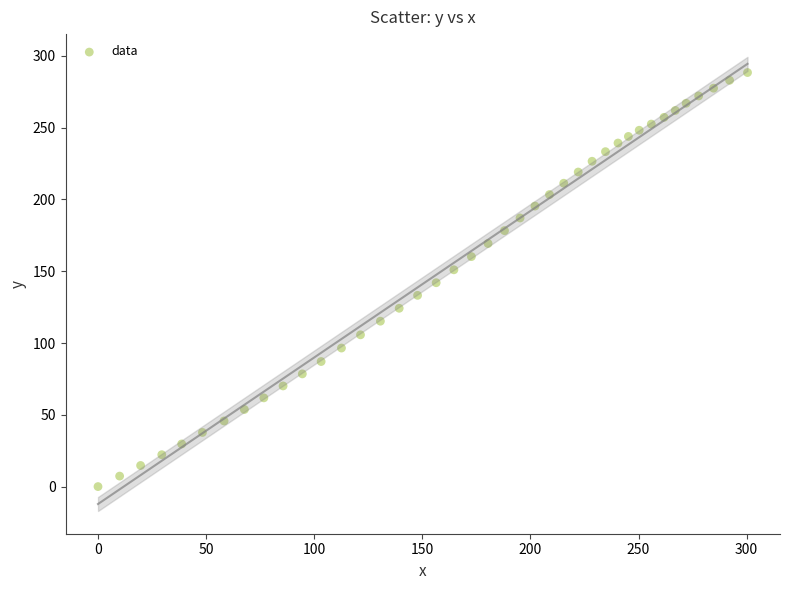

What is the range of X values (max minus min)?

300.4